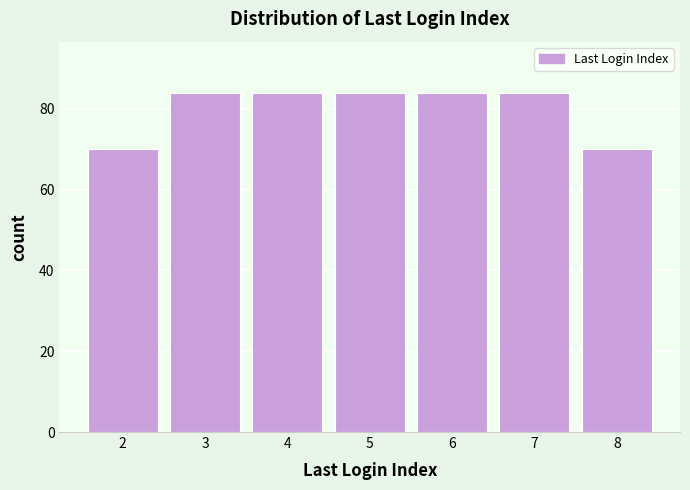

Reading right to left, list all the values displayed in this chart.

70	84	84	84	84	84	70